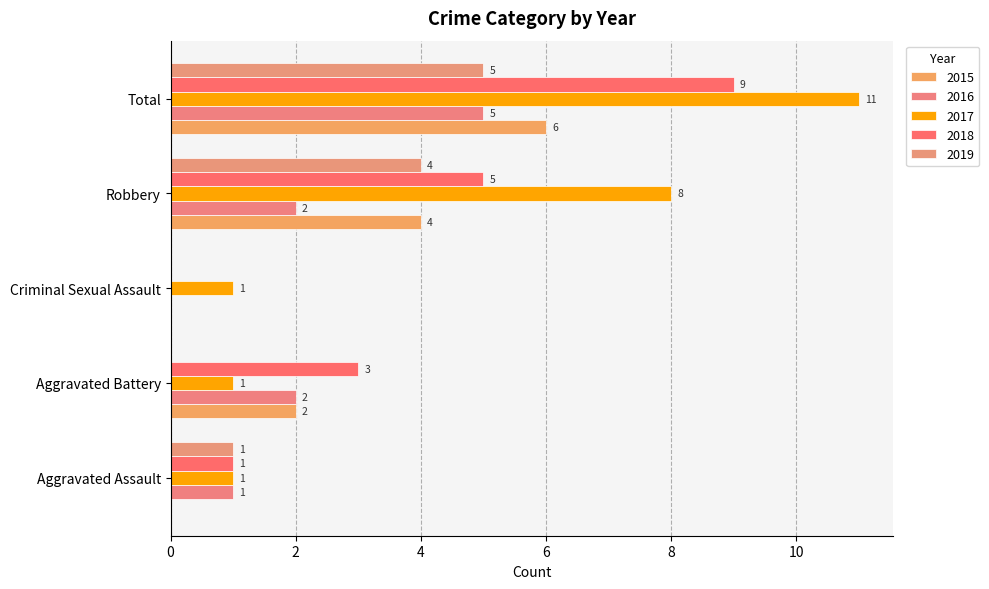

List the series in order of their peak value, highest first.

2017, 2018, 2015, 2016, 2019